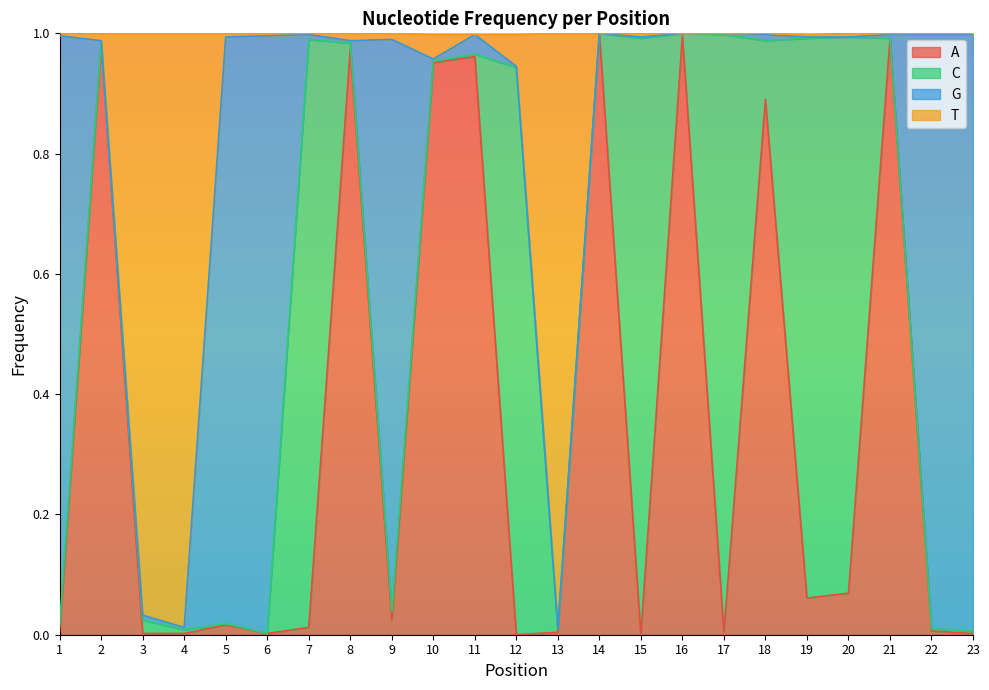

What is the difference between the second highest and second lowest values in the T series?

1.0